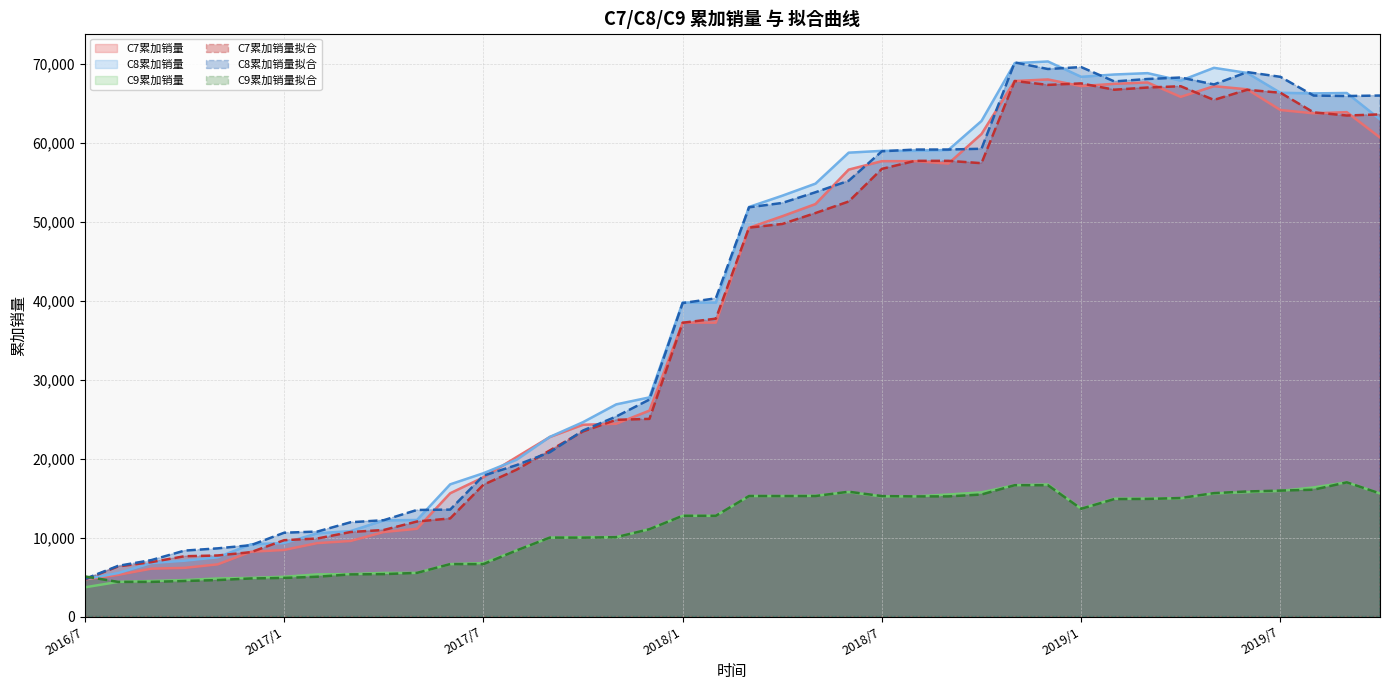

At 2018/1, list the series in order from smallest to largest.

C9累加销量, C9累加销量拟合, C7累加销量拟合, C7累加销量, C8累加销量拟合, C8累加销量